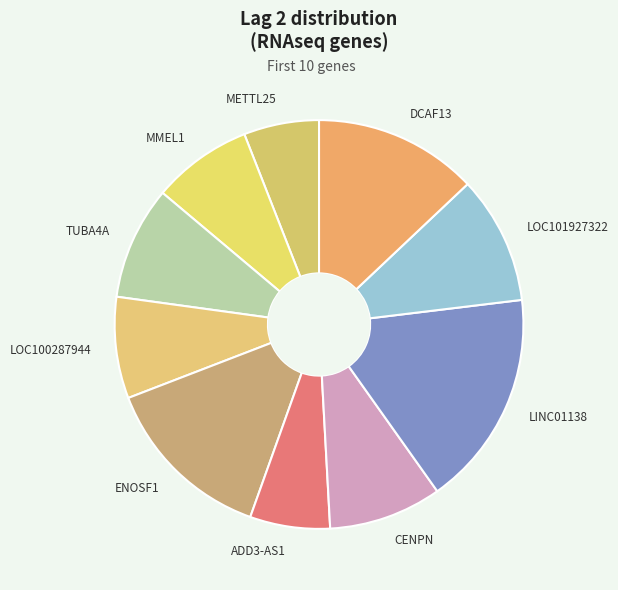

The METTL25 slice represents 1% of the pie. True or false?

False